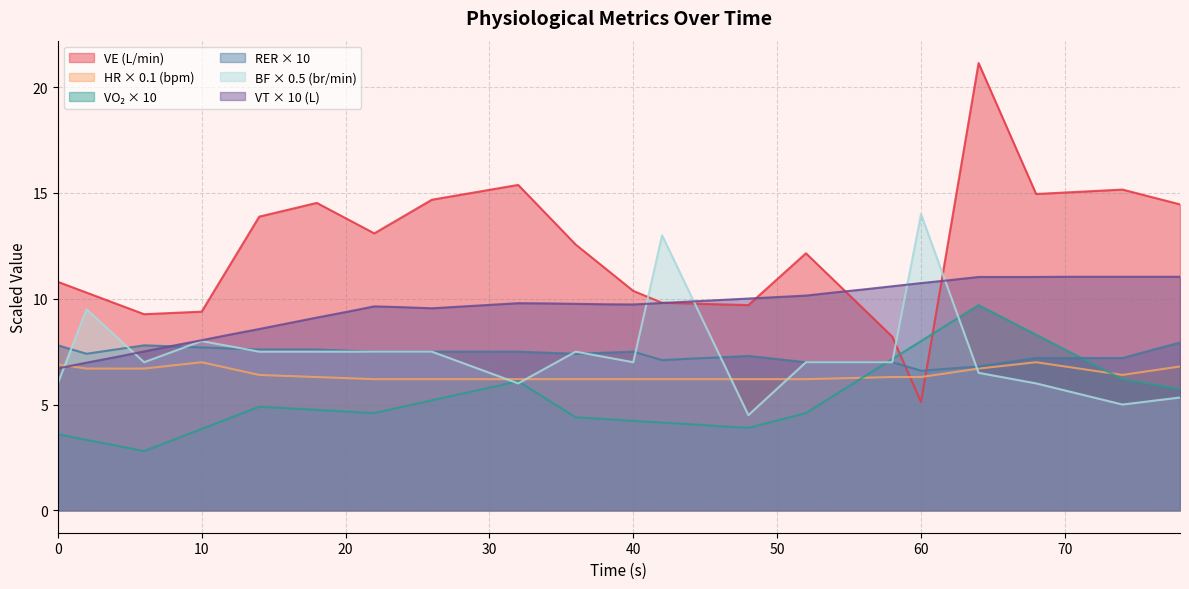

At which category does the chart reach its peak across all series?

64.0